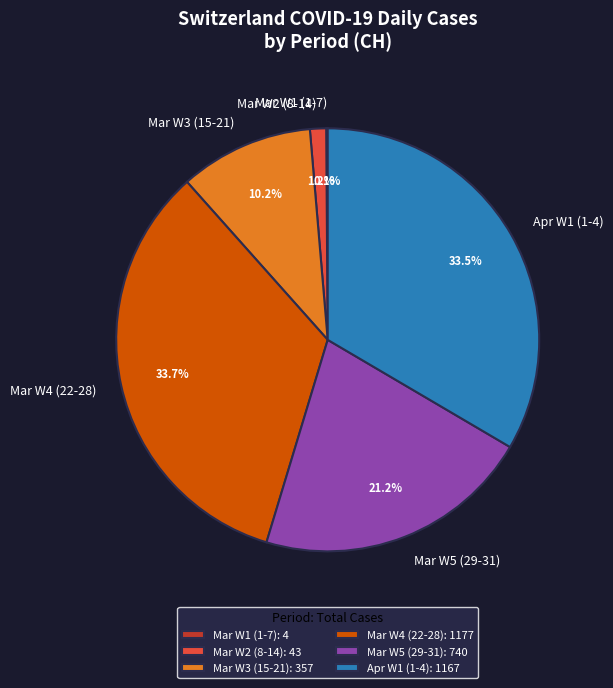

Is Apr W1 (1-4) the majority of the pie?

No